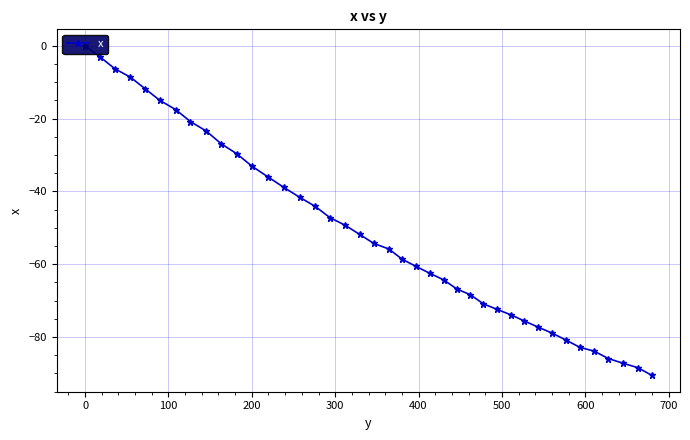

Reading right to left, what are all the values shown in this chart?

-90.5	-88.4	-87.2	-85.9	-83.9	-82.8	-80.8	-78.9	-77.3	-75.6	-73.9	-72.4	-70.9	-68.4	-66.8	-64.3	-62.5	-60.6	-58.6	-55.8	-54.3	-51.8	-49.3	-47.2	-44.1	-41.6	-38.9	-36.0	-33.1	-29.7	-26.9	-23.4	-20.8	-17.5	-15.0	-11.8	-8.6	-6.3	-3.0	0.0